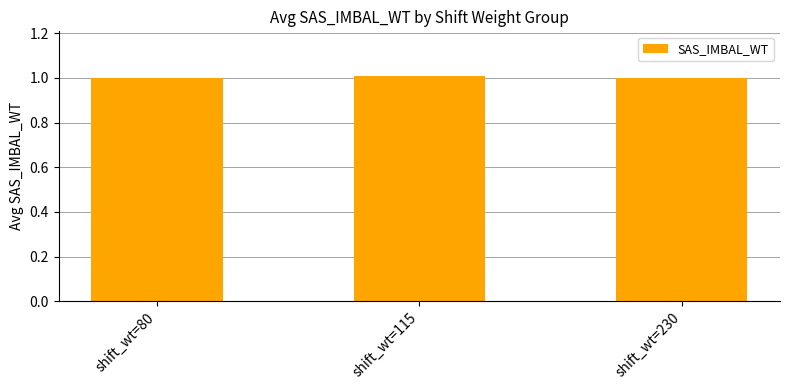

Count the values in the range 1 to 2.

3